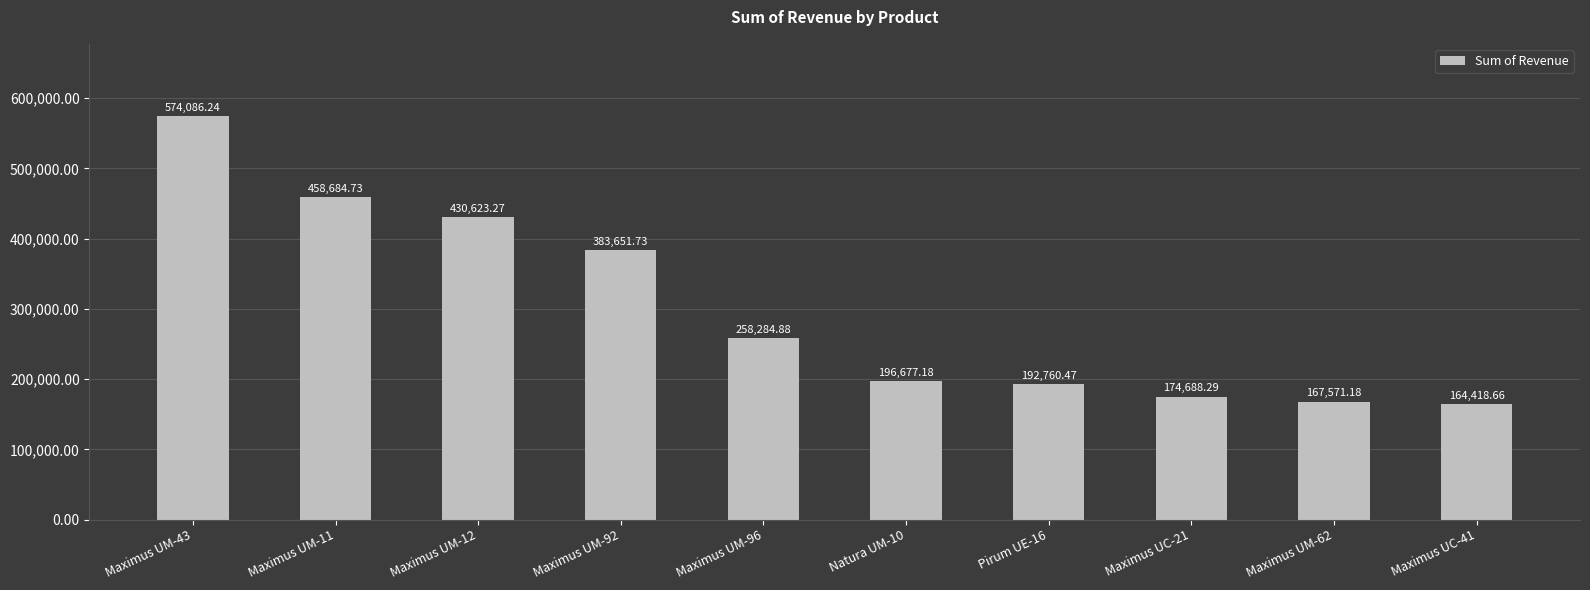

Is it true that the value at Maximus UC-41 is 254621.1?

False